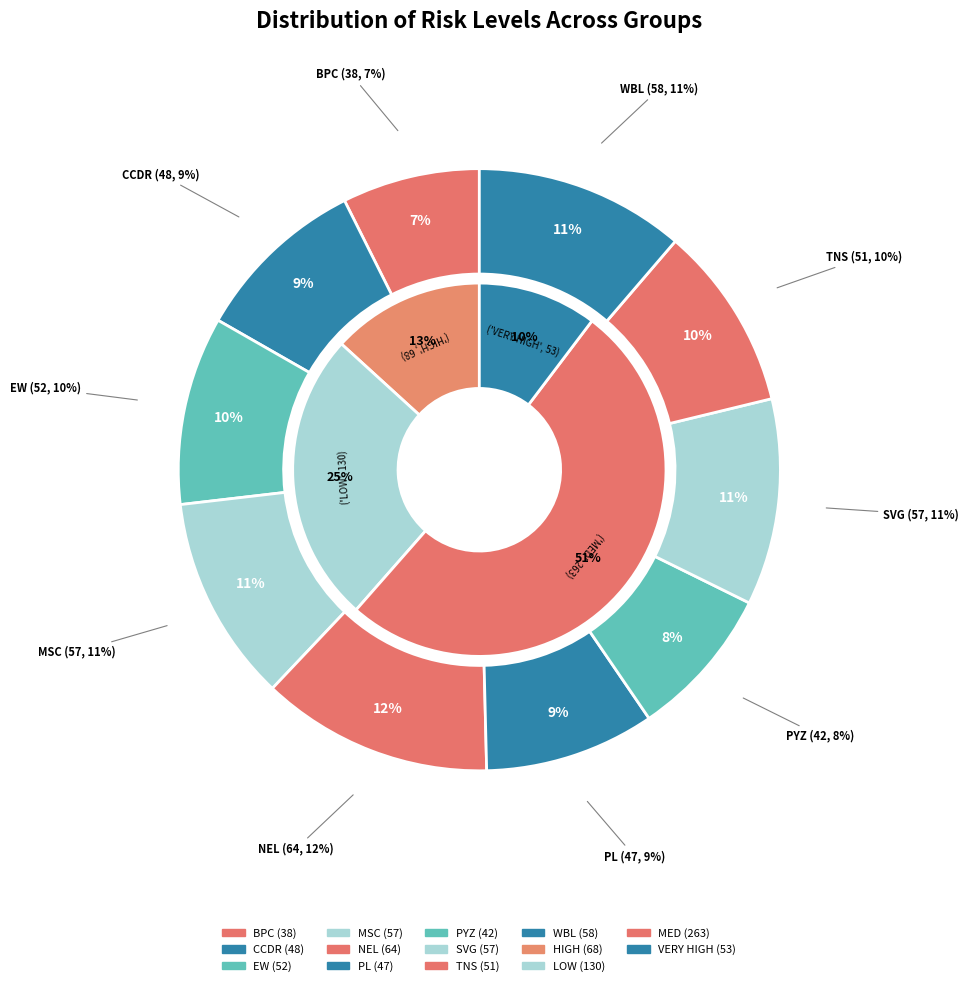

Is there a majority slice in this chart?

No